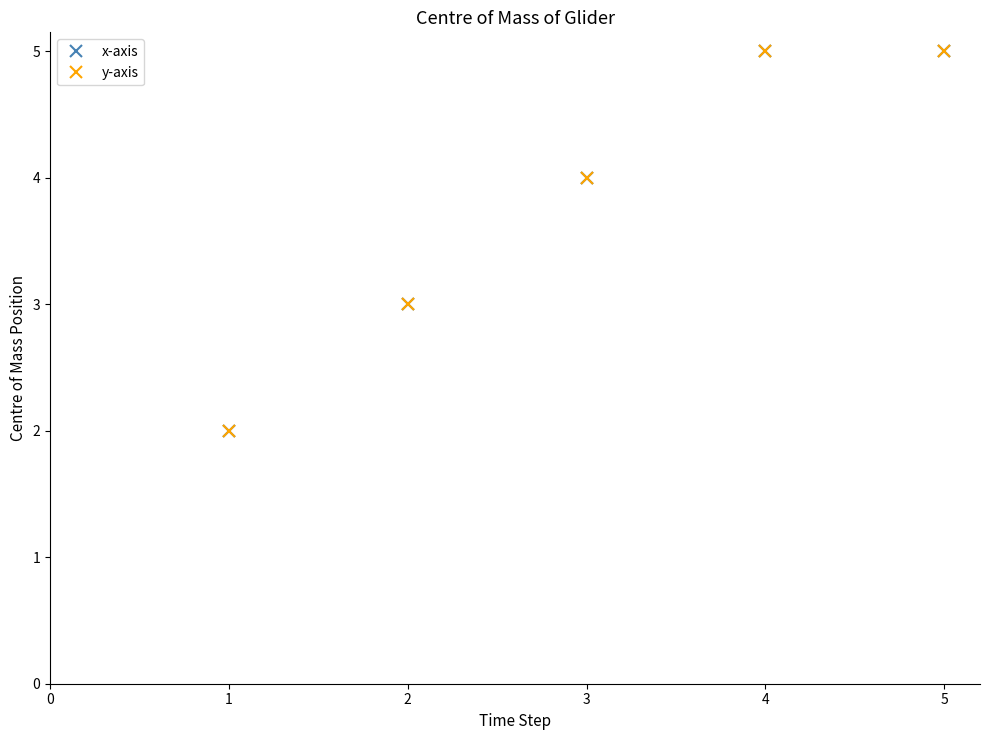

Does the chart have visible grid lines?

No